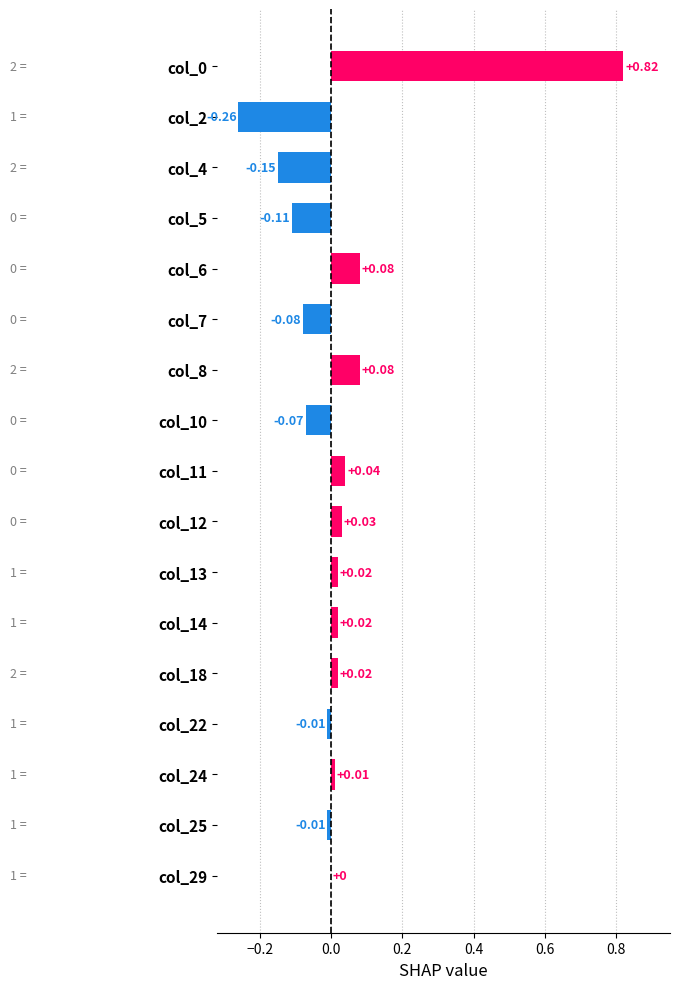

What is the sum of all values?

0.4